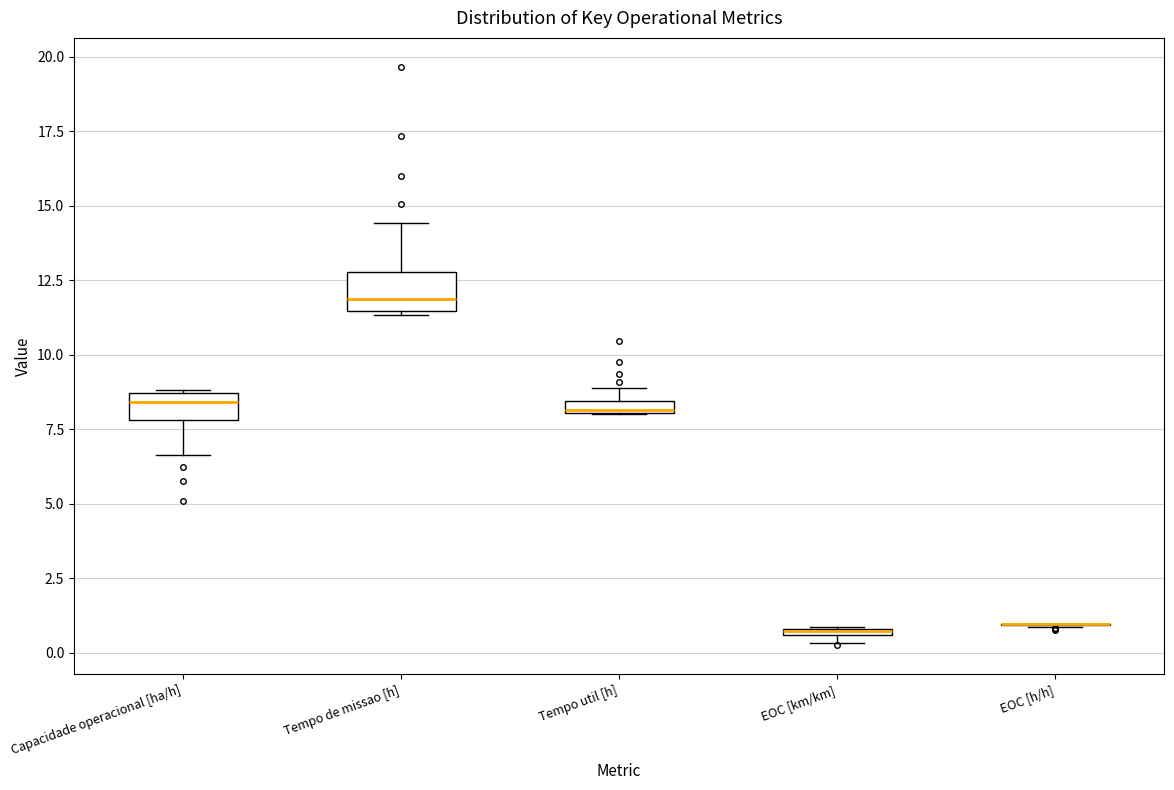

Where is the upper edge of the box for Tempo util [h] on the y-axis? The values are not printed on the chart, so give them approximately, as read against the axis.

8.5